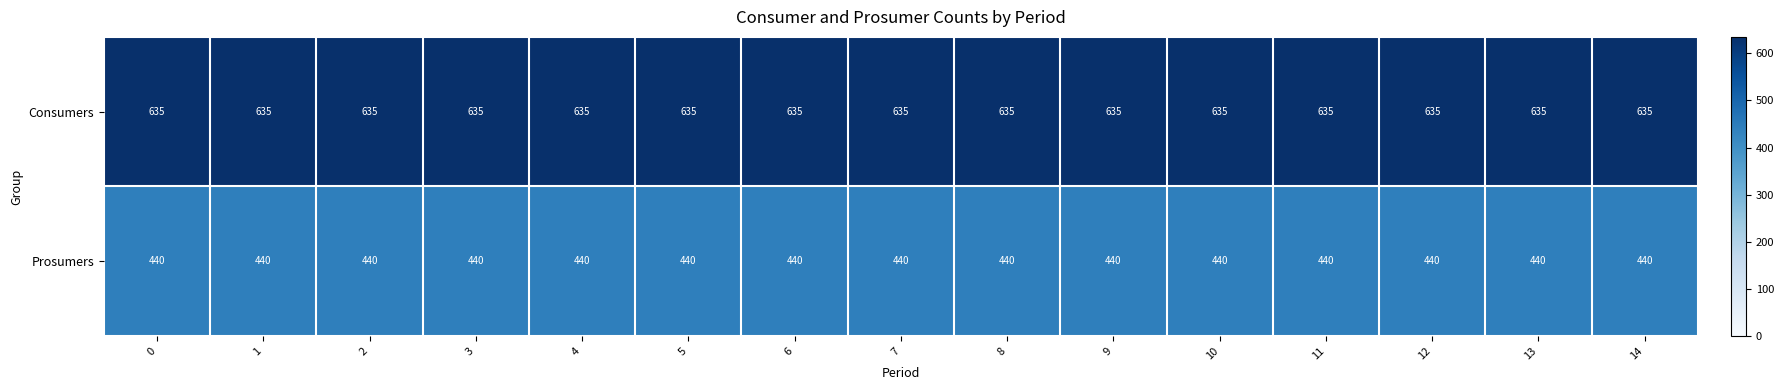

Which series has the largest total across all categories?

Consumers